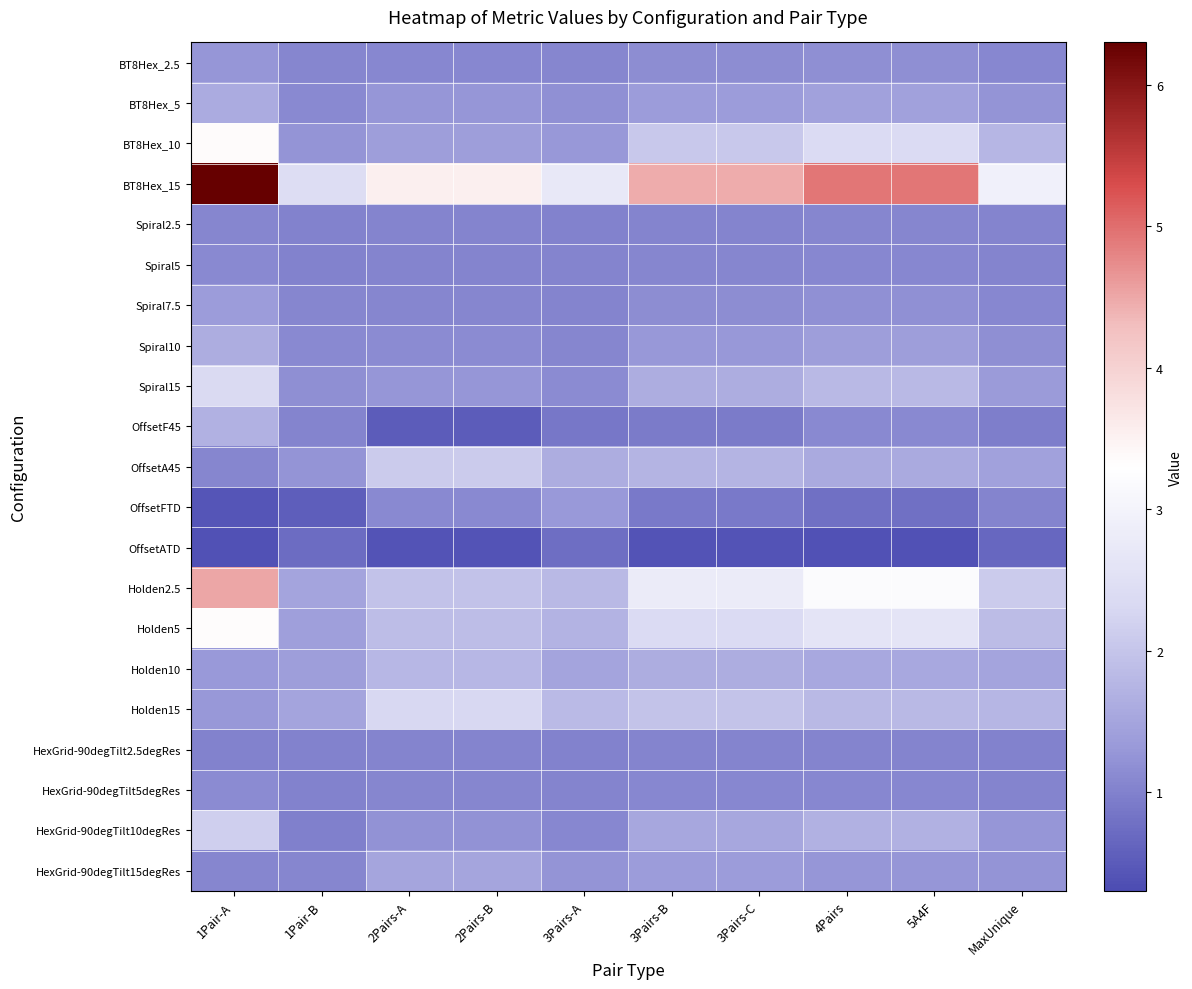

What is the spread (max minus min) of values at 3Pairs-C?

4.1